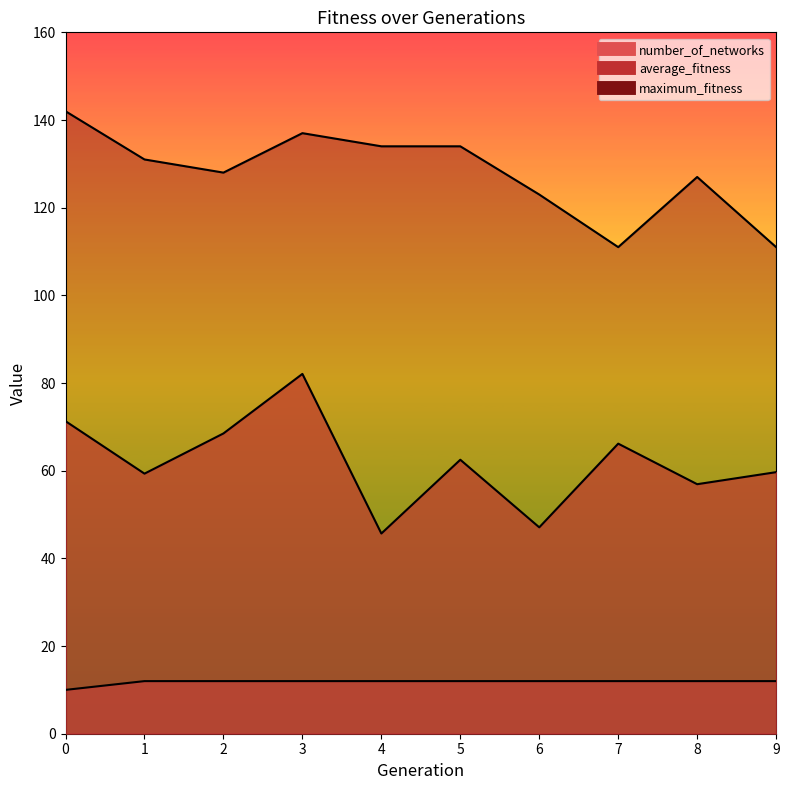

At which label is maximum_fitness closest to 126?

8